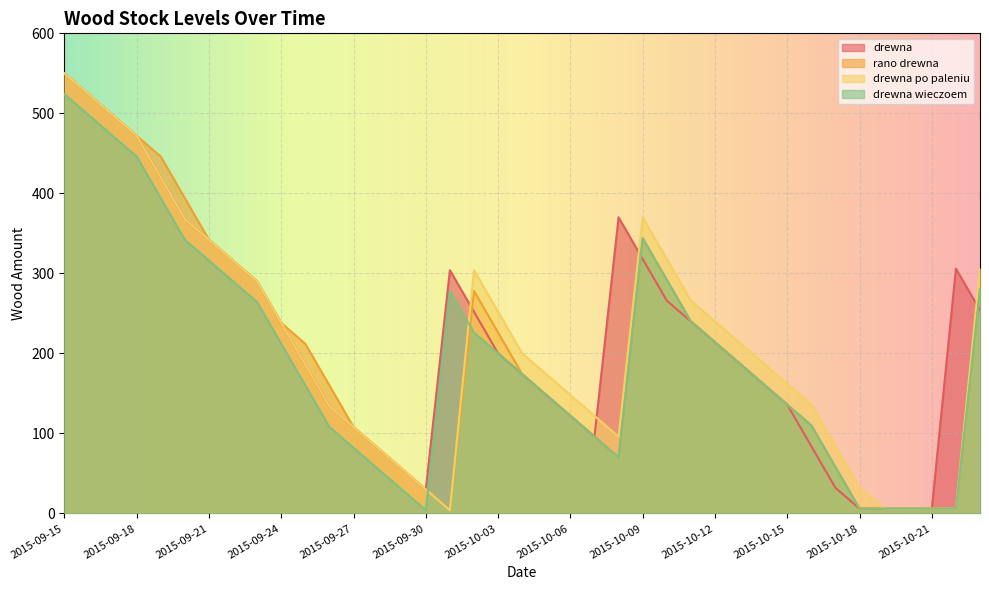

At 2015-10-08, list the series in order from smallest to largest.

rano drewna, drewna po paleniu, drewna